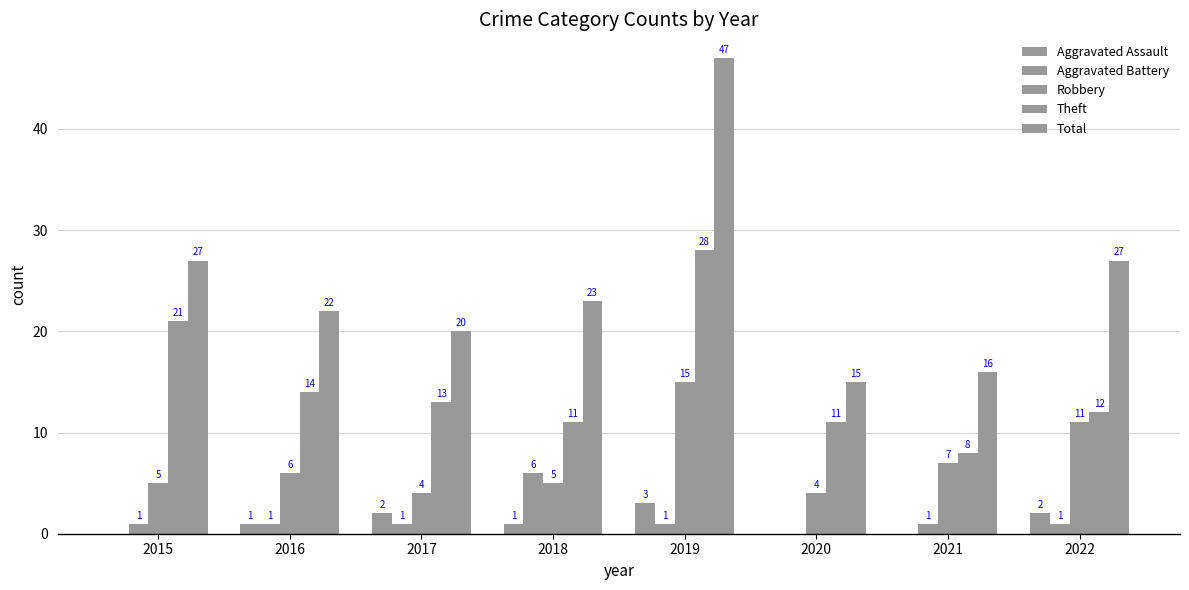

How many groups of bars are there?

8